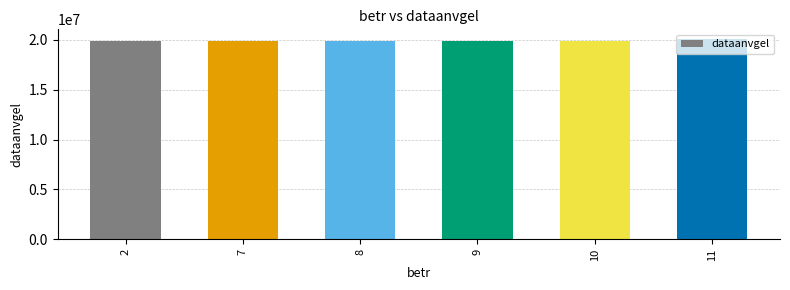

The value at 11 is 20020101. True or false?

True